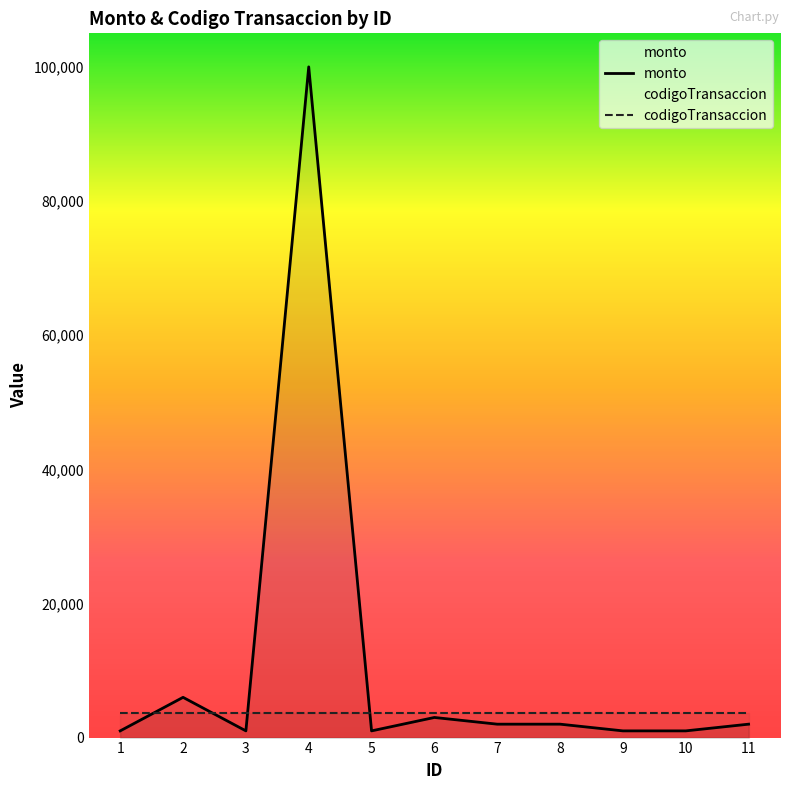

At which category does the chart reach its peak across all series?

4